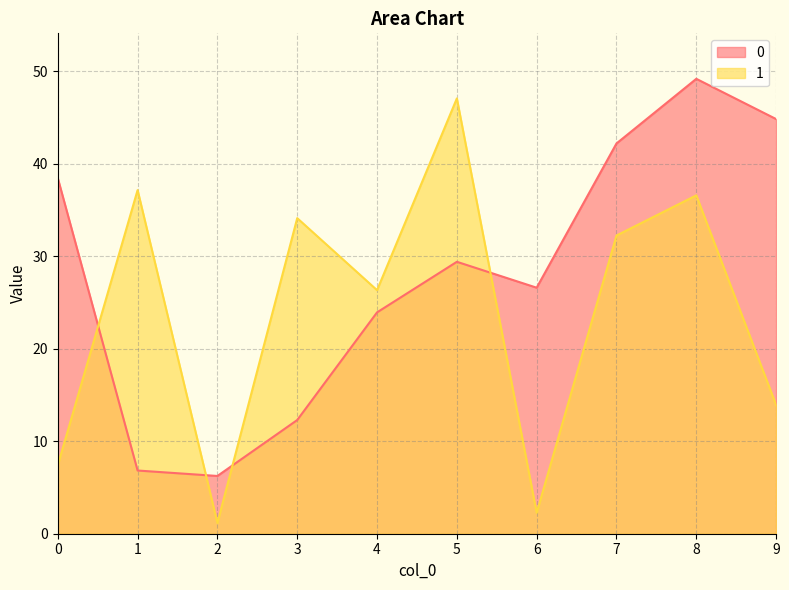

At which label does 0 reach its peak?

8